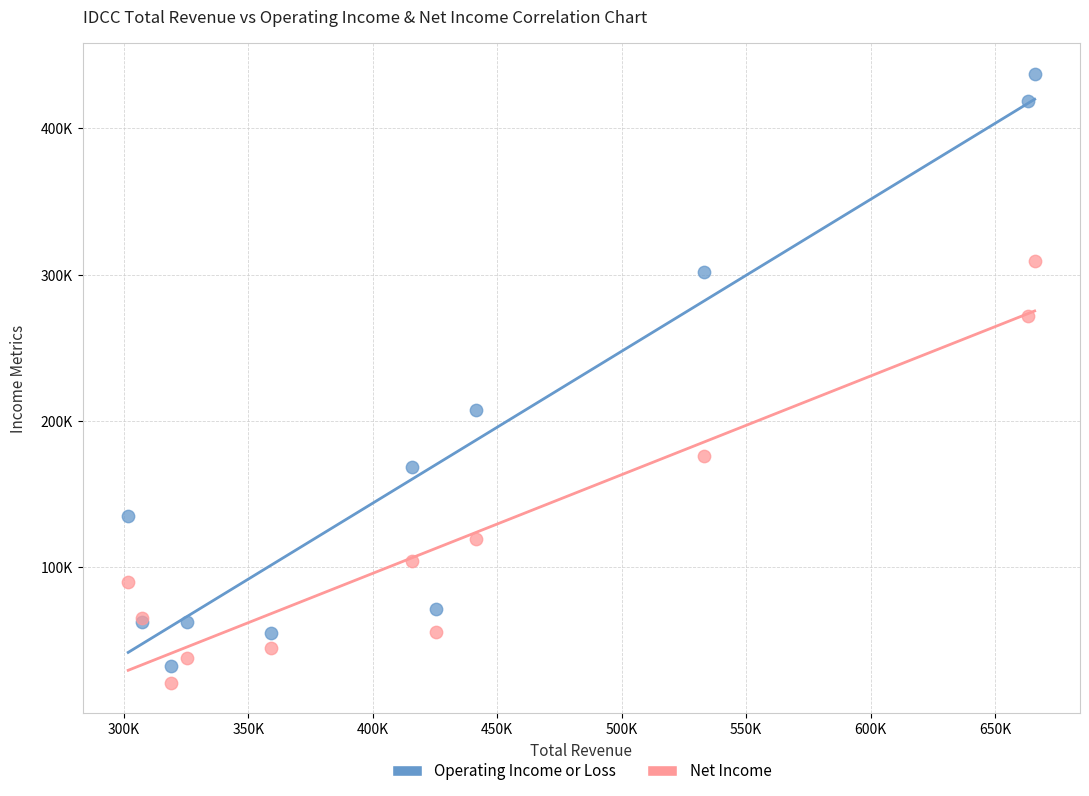

What are all the series names shown in the legend?

Operating Income or Loss, Net Income